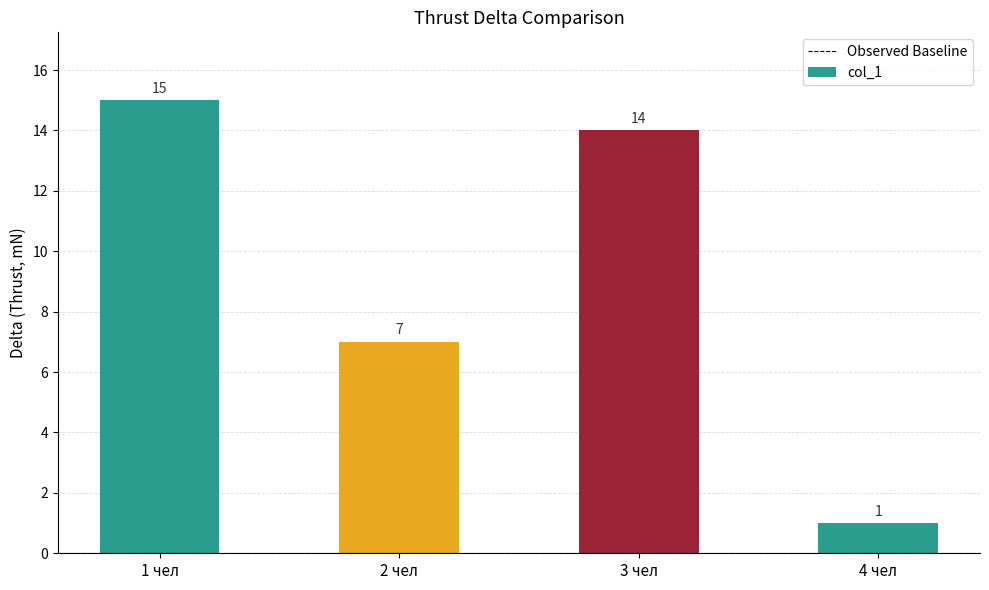

Reading left to right, list all the values displayed in this chart.

15	7	14	1